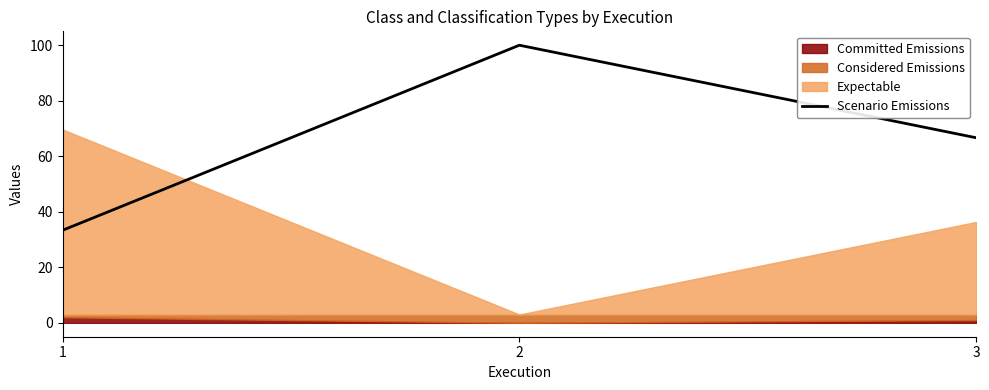

The value of Scenario Emissions at 3 is 66.7. True or false?

True